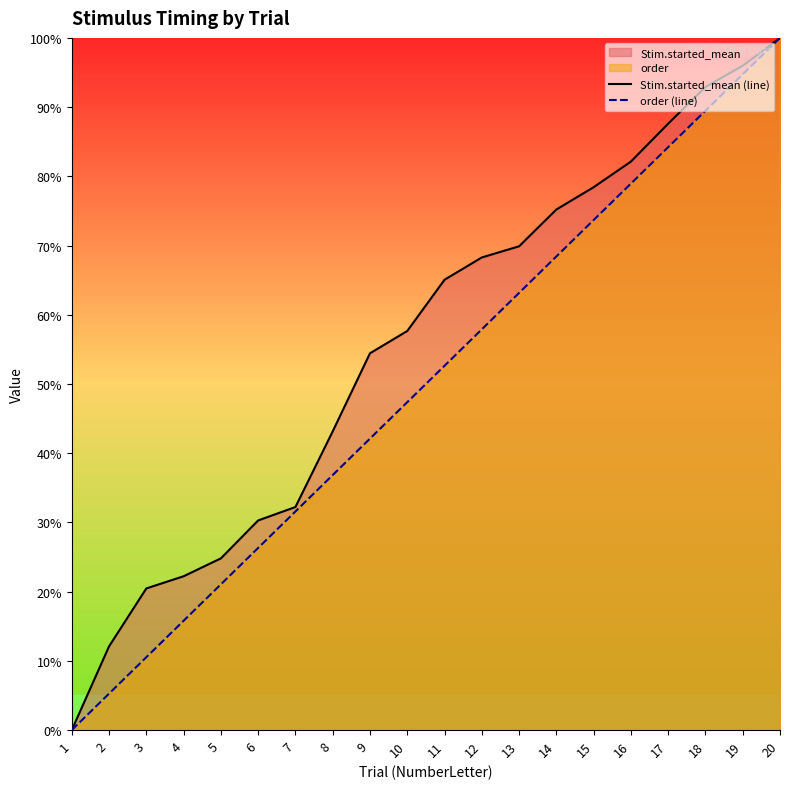

What is the total value across all series at 18?

182.4